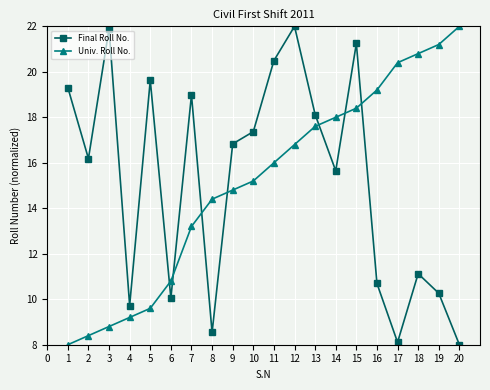

Is it true that Final Roll No. equals 5.9 at 5?

False